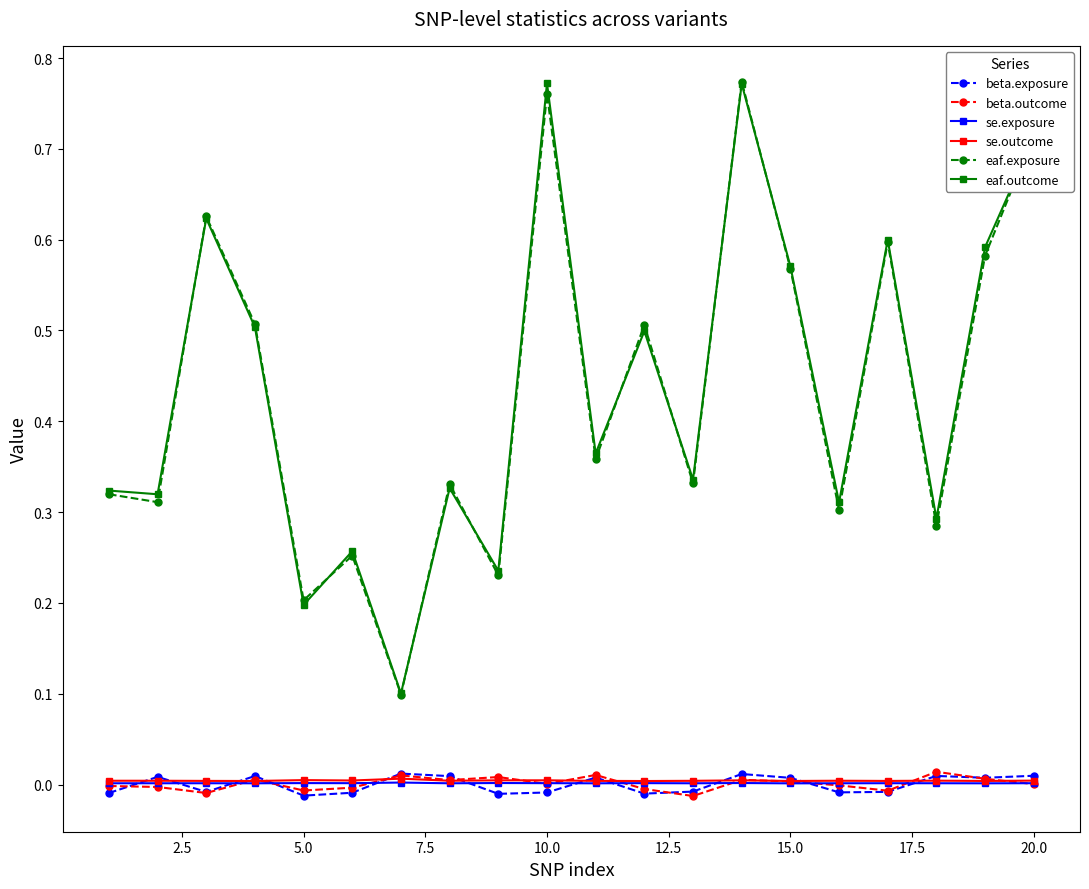

True or false: beta.exposure and eaf.exposure cross at least once.

False